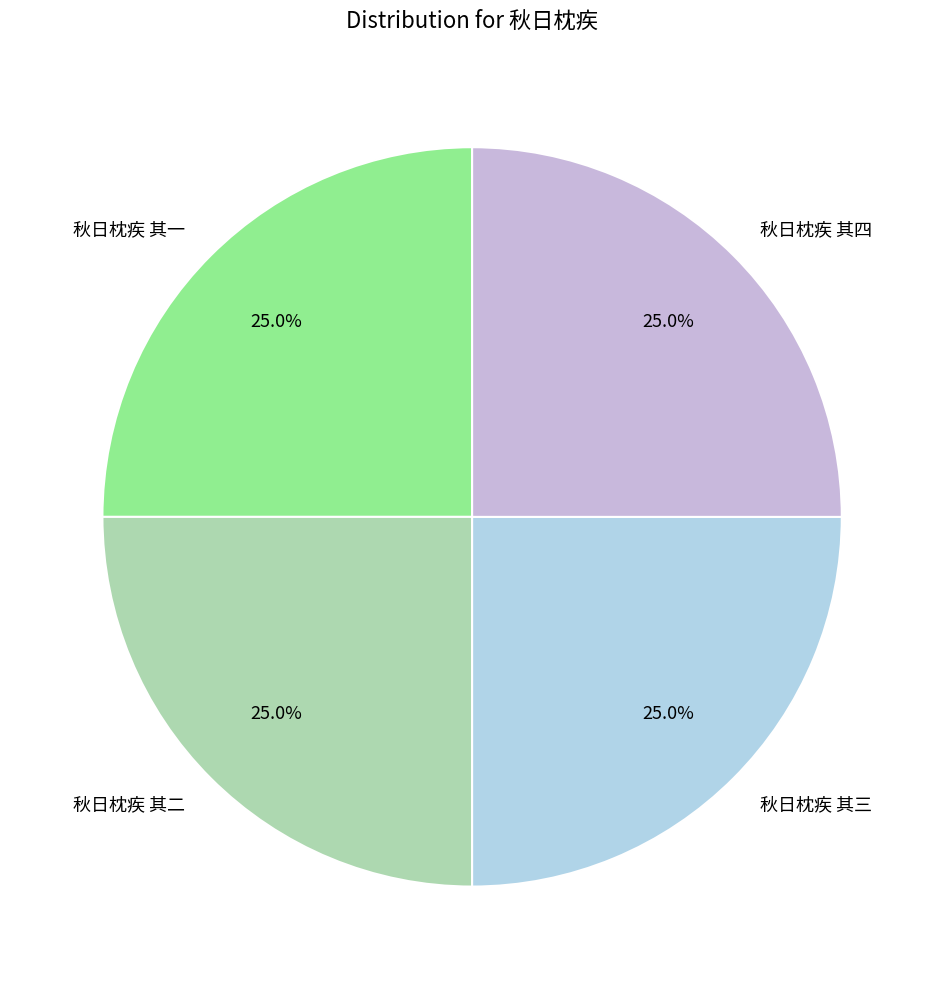

Does 秋日枕疾 其二 represent more than half of the total?

No